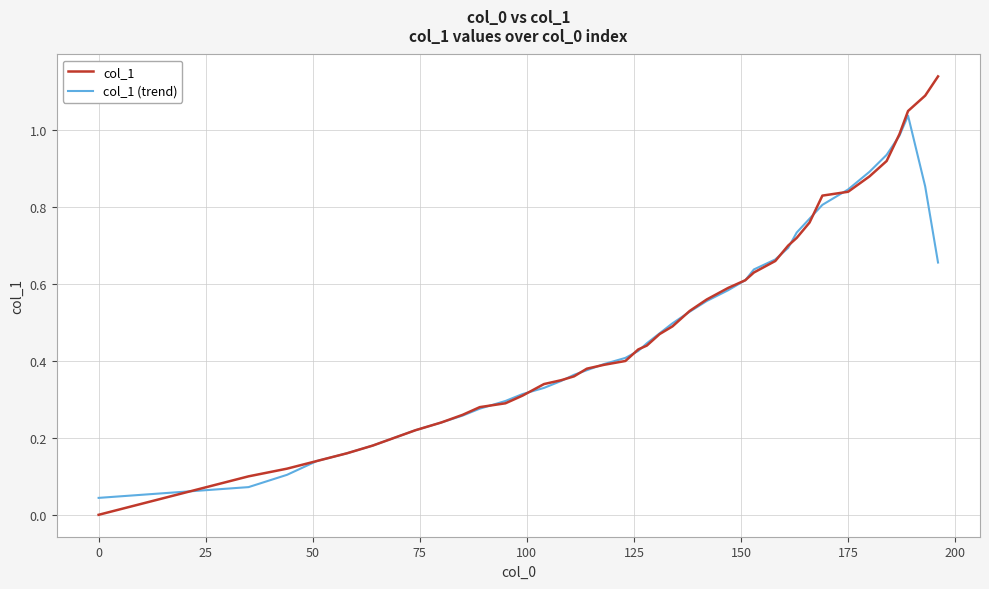

Which series has the widest spread of values?

col_1